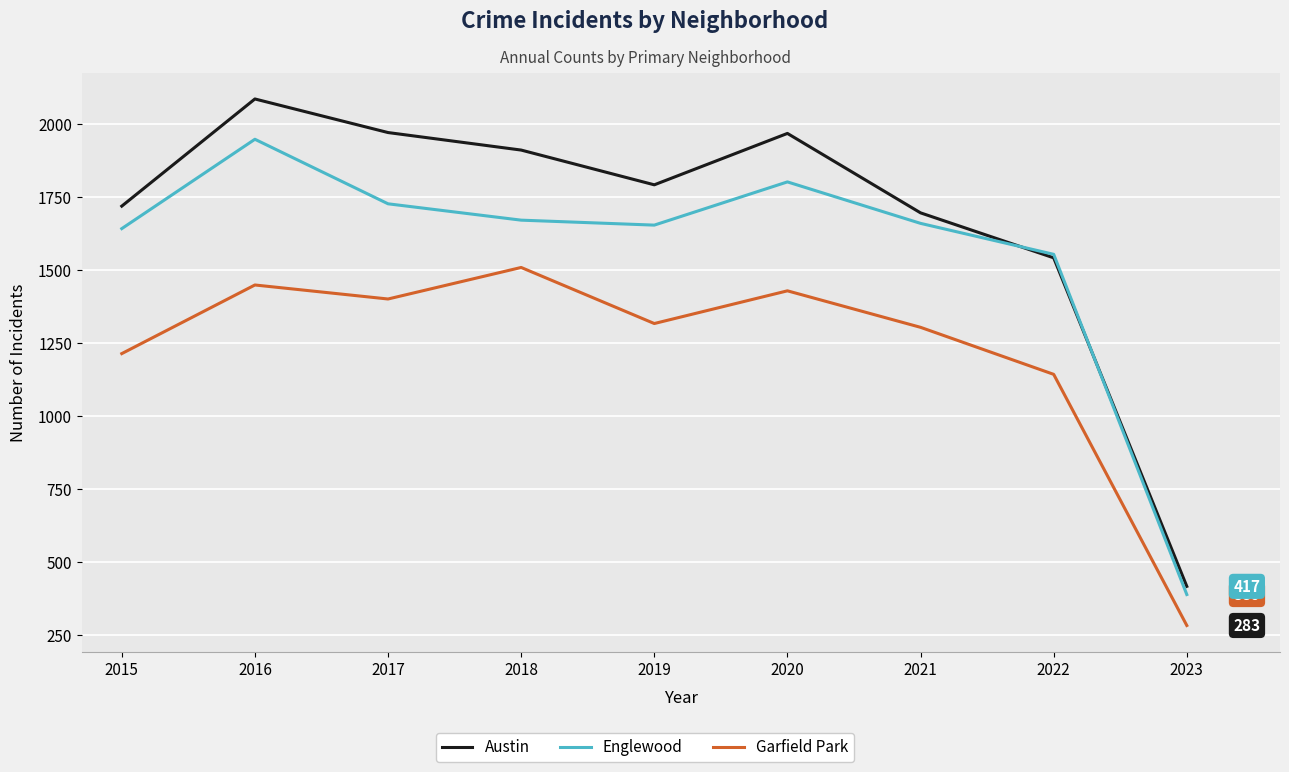

The value of Austin at 2016 is 2086. True or false?

True